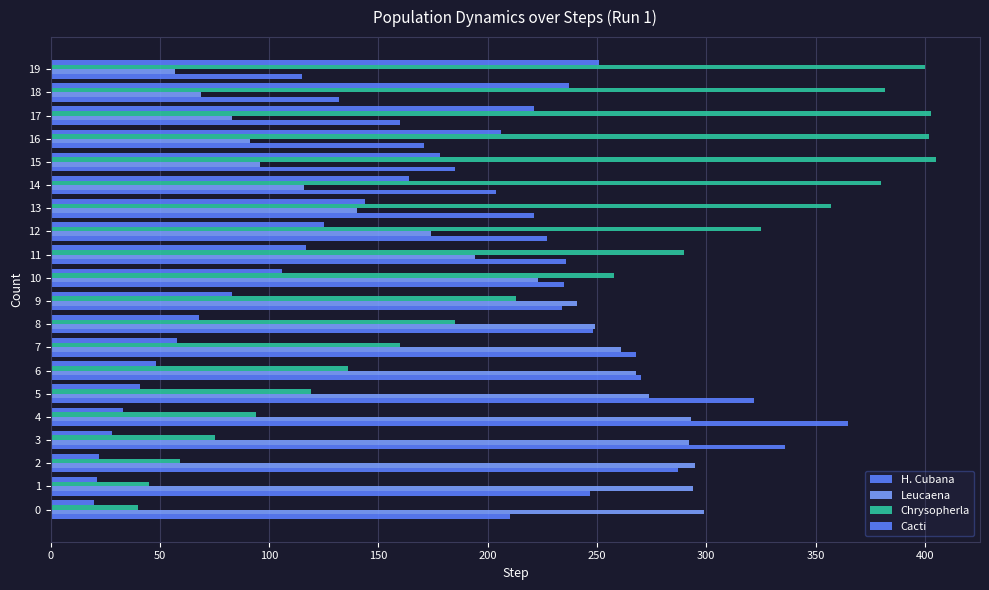

At which category does the chart reach its peak across all series?

15